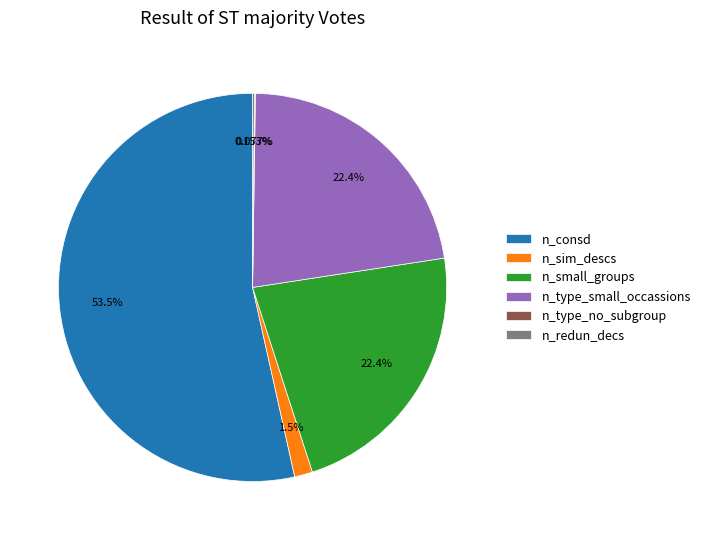

What is the majority slice?

n_consd